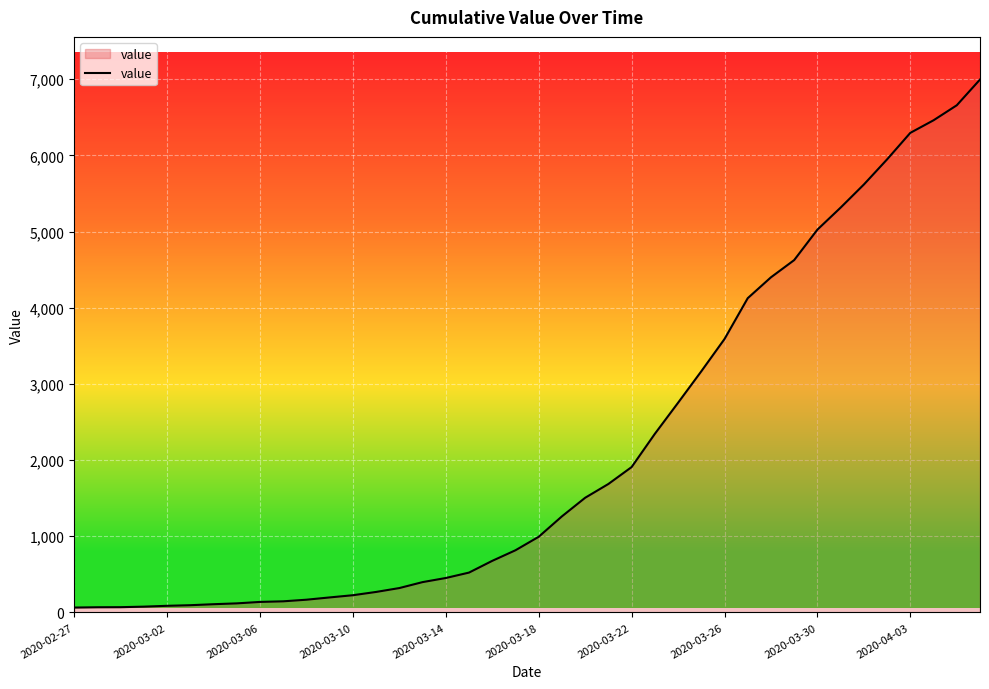

What is the maximum value shown in the chart?

6995